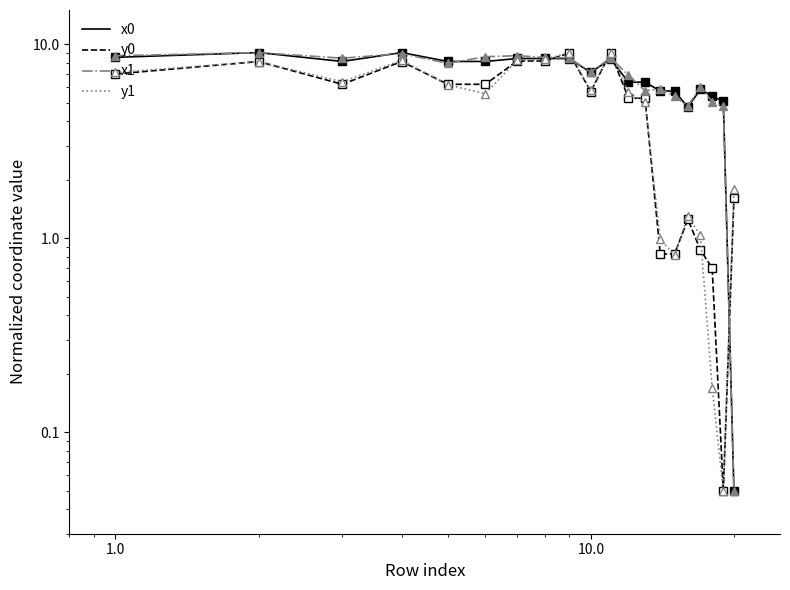

Does the chart have visible grid lines?

No